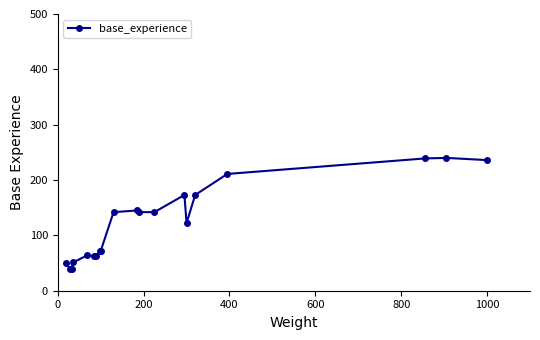

What is the smallest value displayed?

39